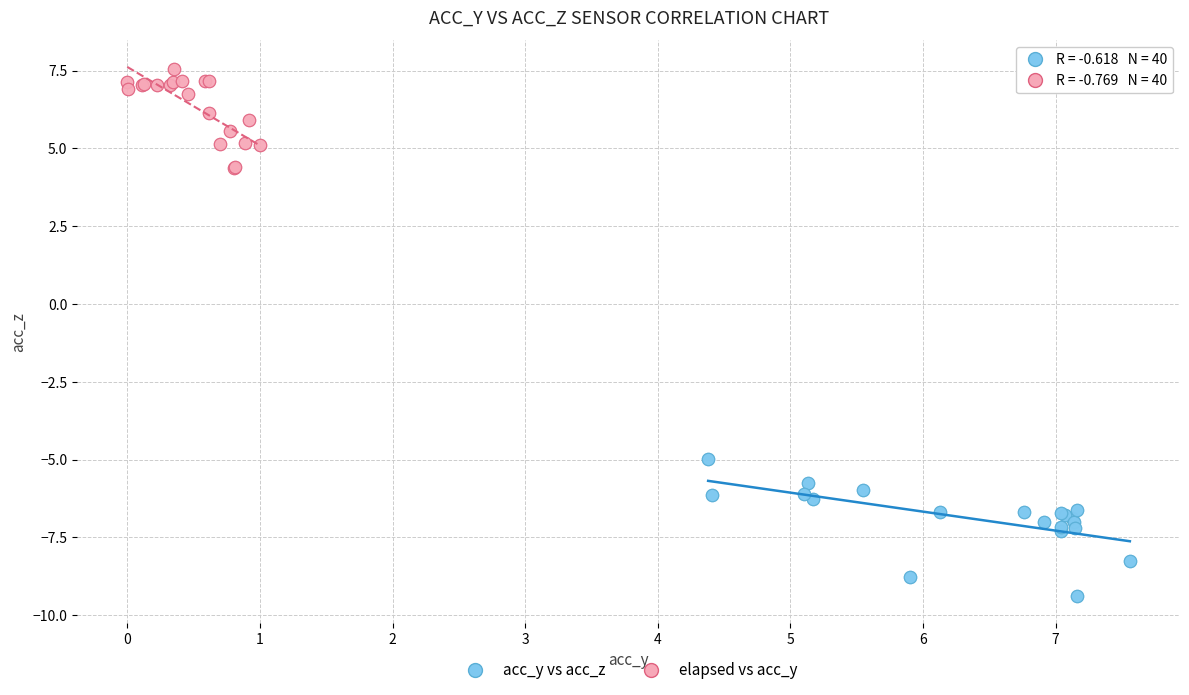

Which series has the largest Y range (max minus min)?

acc_y vs acc_z